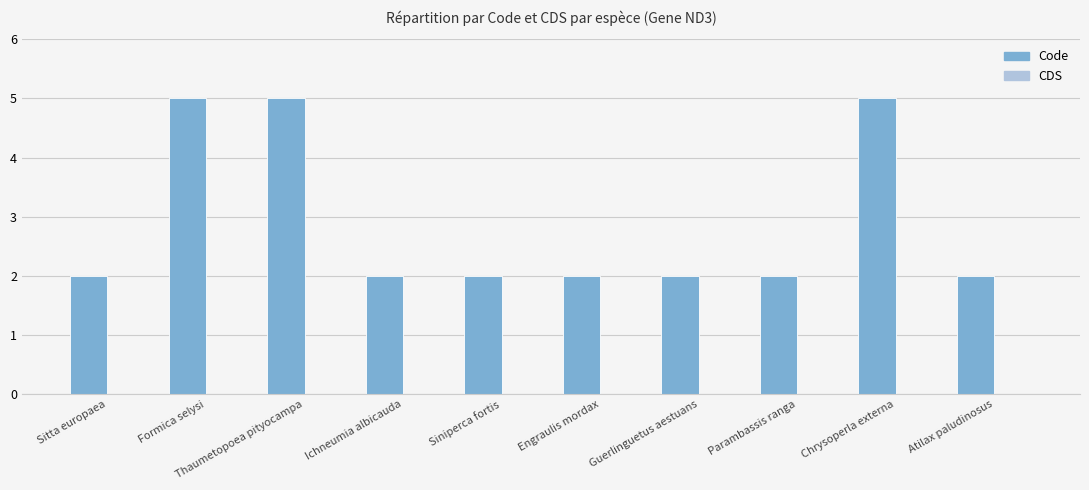

Read the value at Thaumetopoea pityocampa.

5